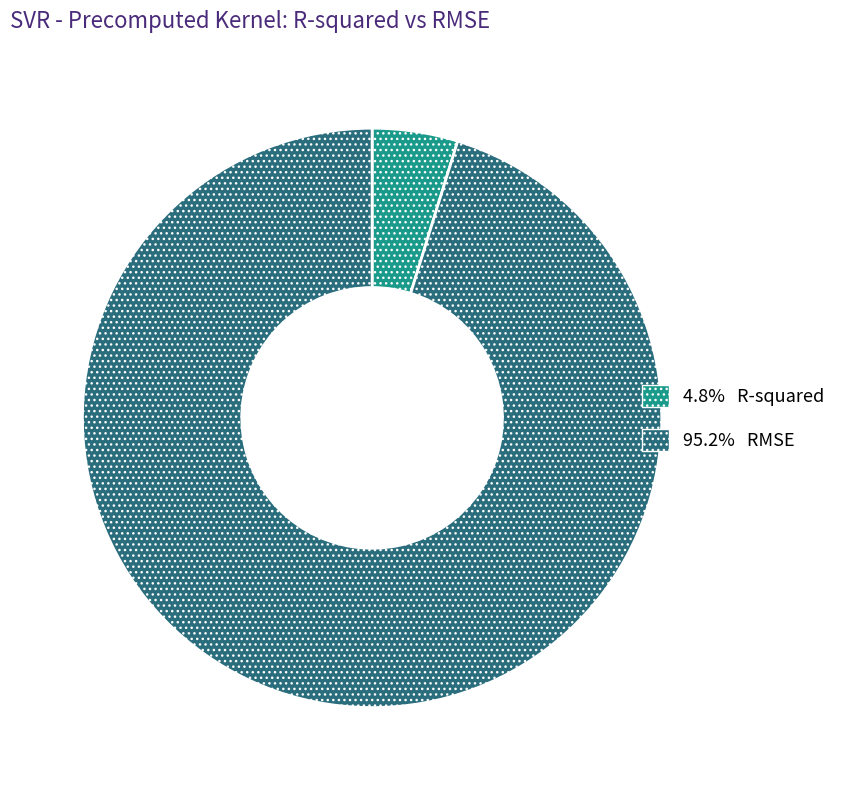

Does any single category account for the majority?

Yes